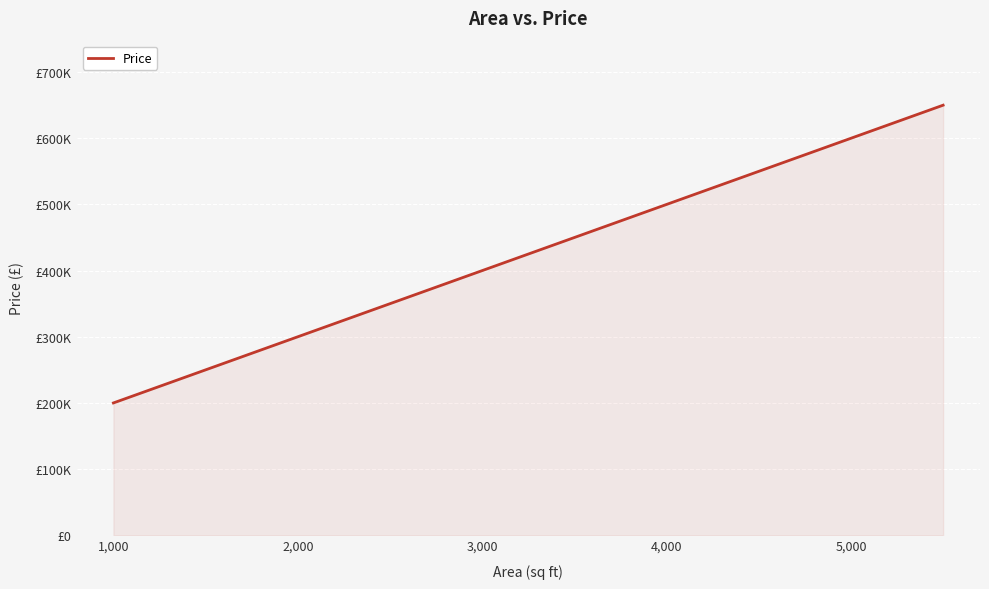

Is this an area chart (filled region under the line)?

Yes